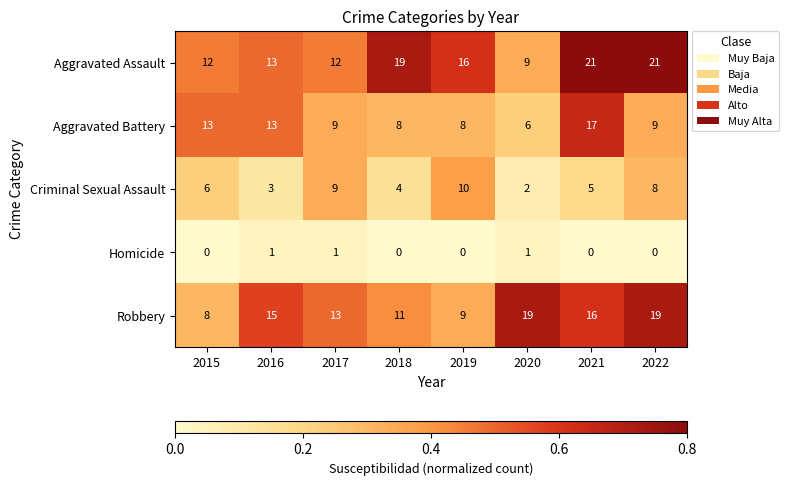

List the series in order of their peak value, lowest first.

Homicide, Criminal Sexual Assault, Aggravated Battery, Robbery, Aggravated Assault